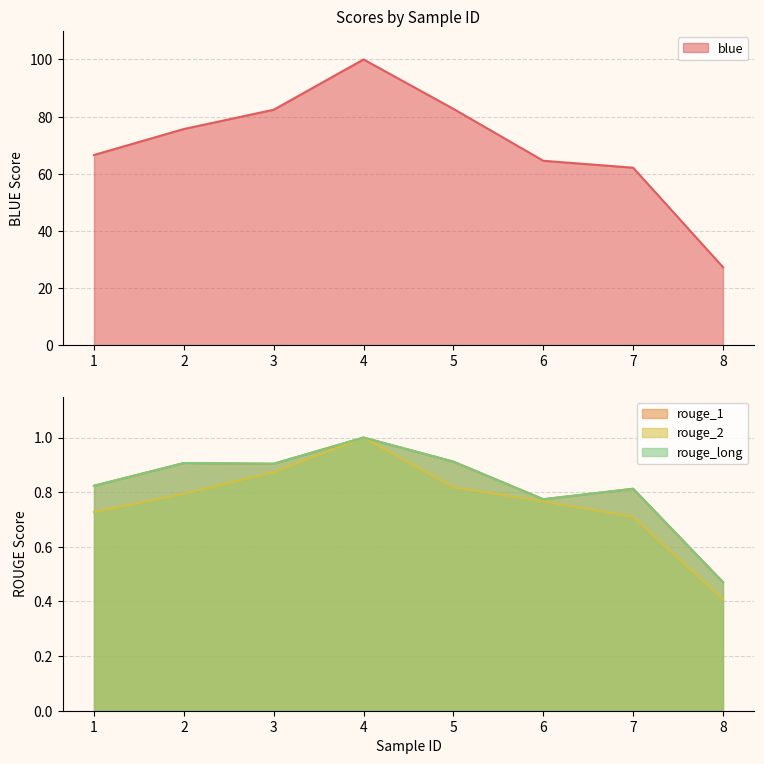

True or false: rouge_long and rouge_2 cross at least once.

False